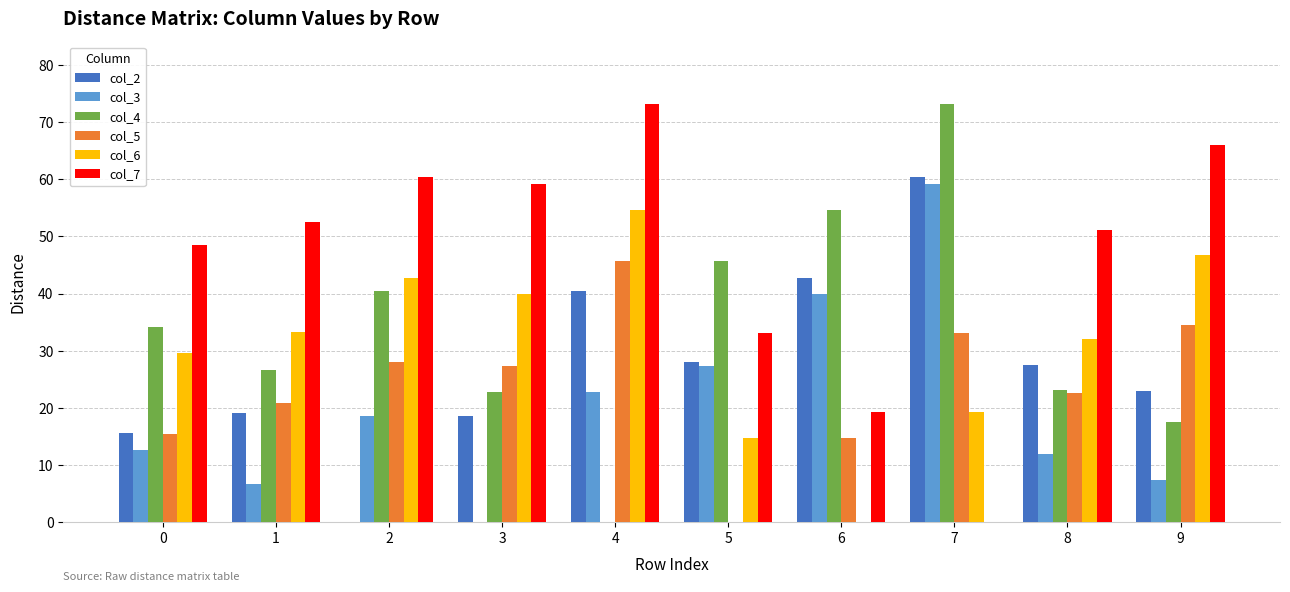

Is the value of col_5 at 1 greater than the value of col_7 at 7?

Yes